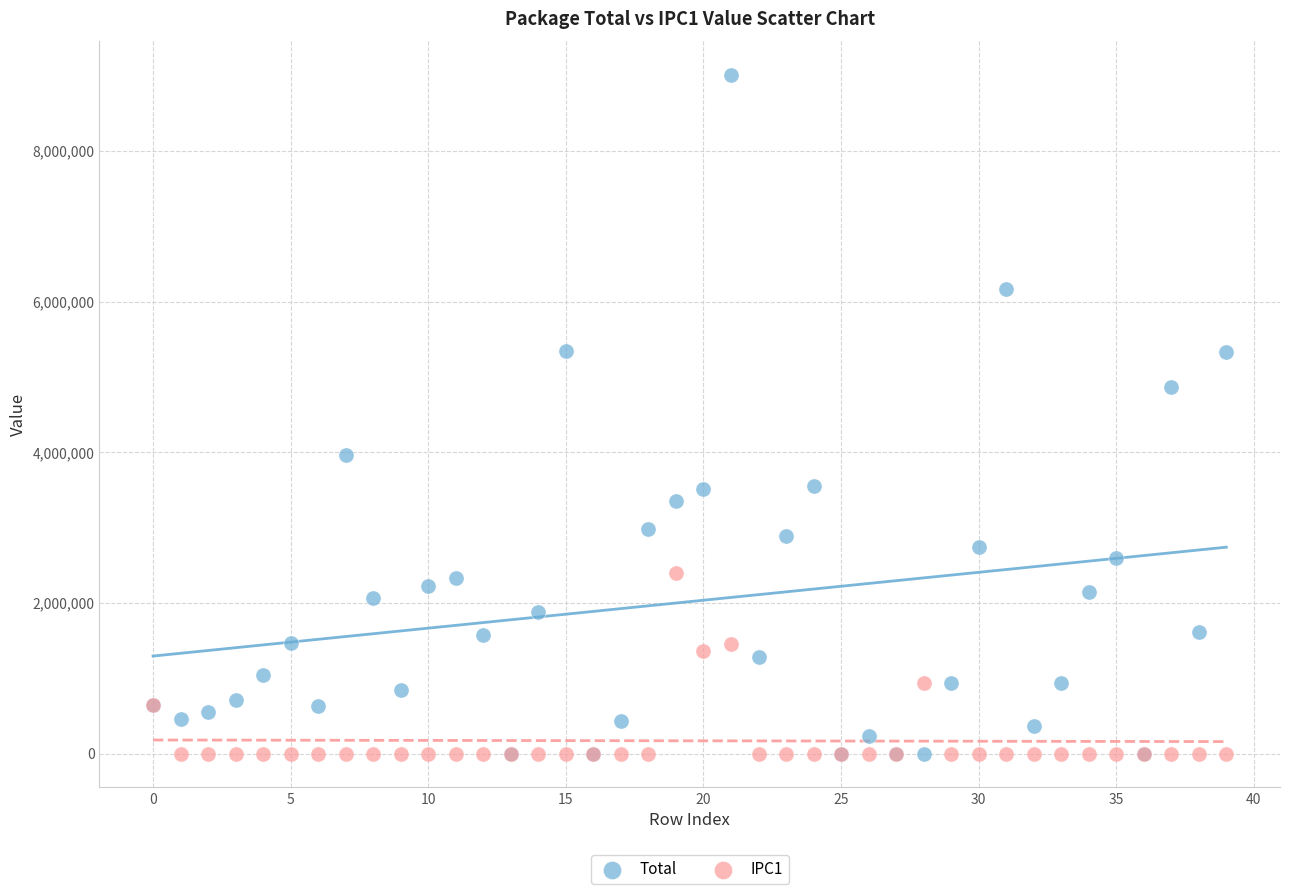

Which series reaches the maximum Y coordinate?

Total